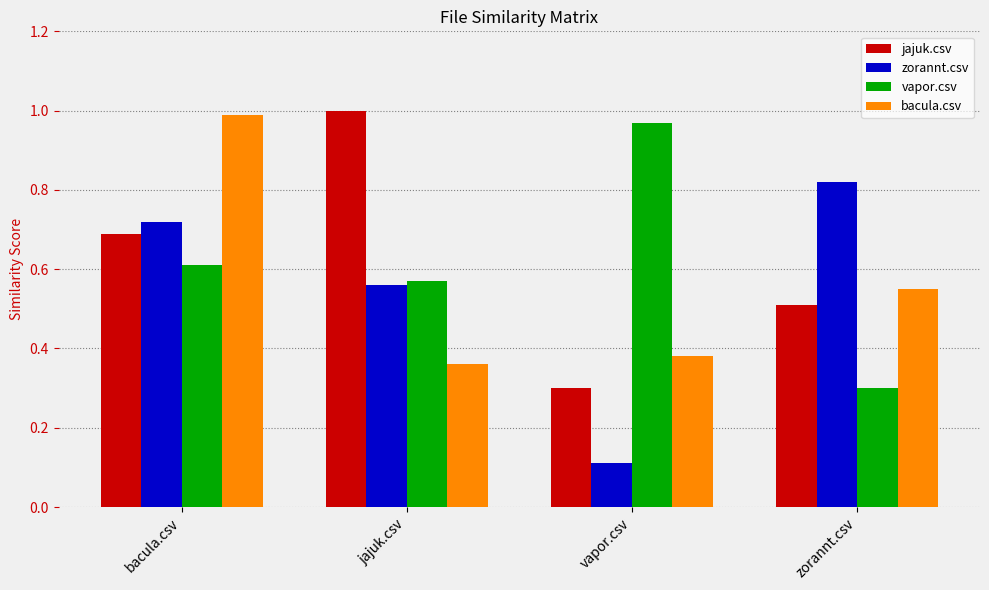

At how many categories does at least one series exceed 0?

4